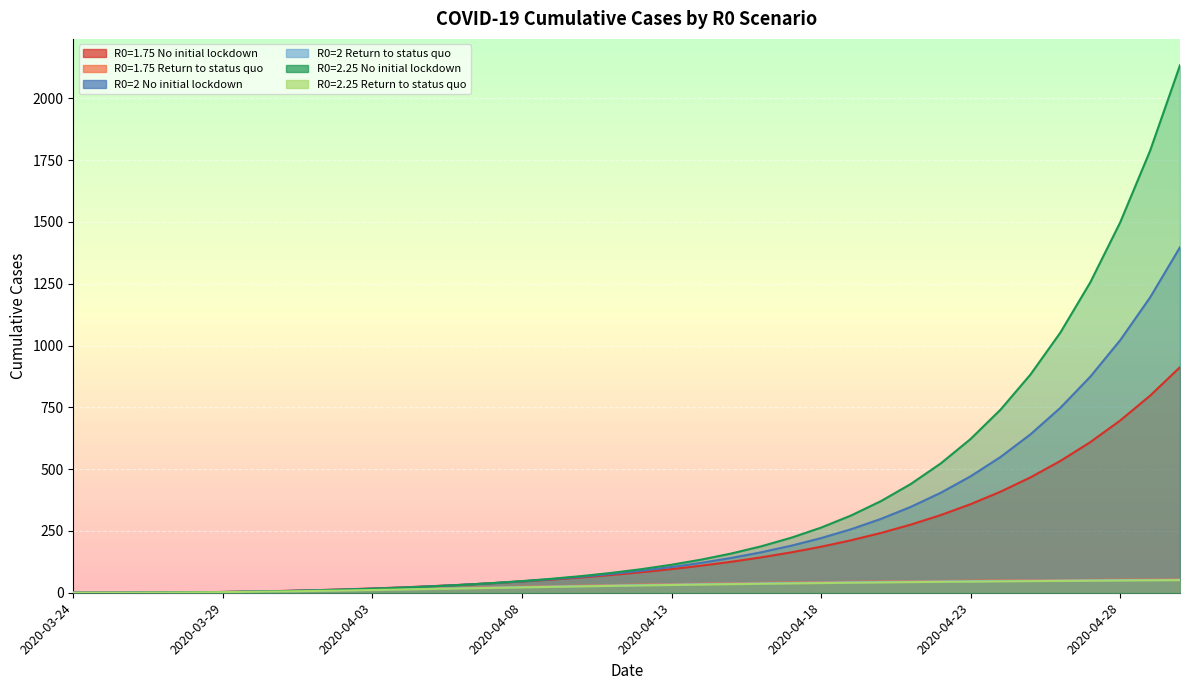

At which label does R0=2 Return to status quo first exceed 31?

19